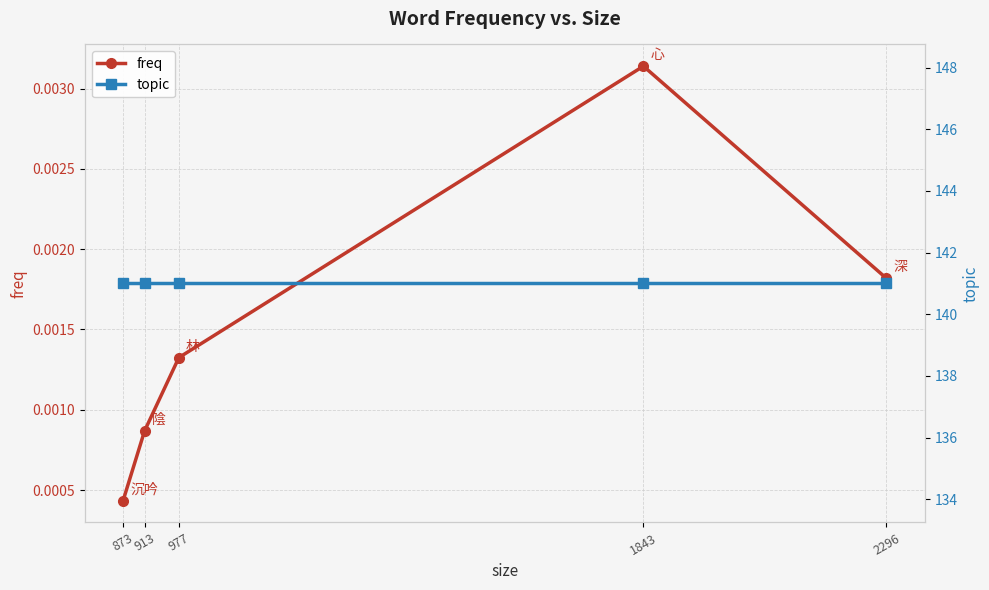

What is the difference between the highest and lowest values at 977?

141.0